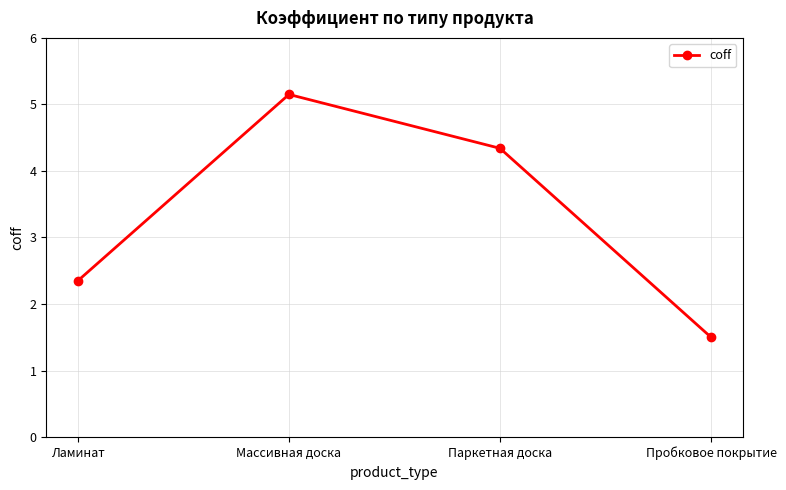

The value at Паркетная доска is 4.3. True or false?

True